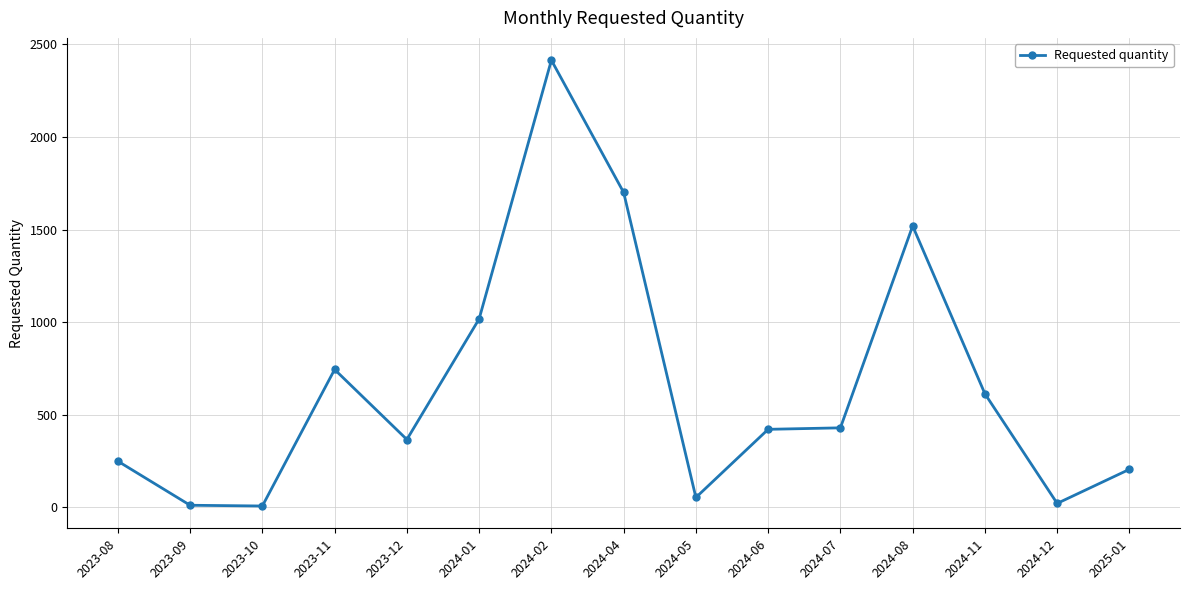

At which label is the value closest to 1211?

2024-01